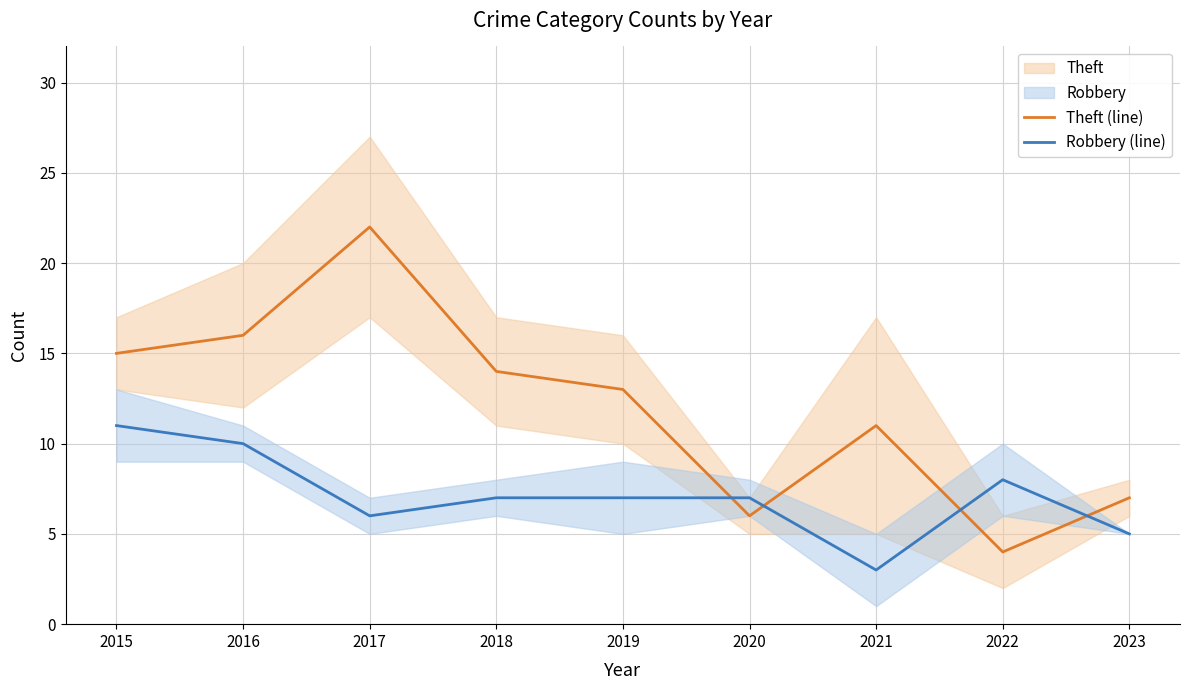

How many intersections are there between Theft (line) and Robbery (line)?

4